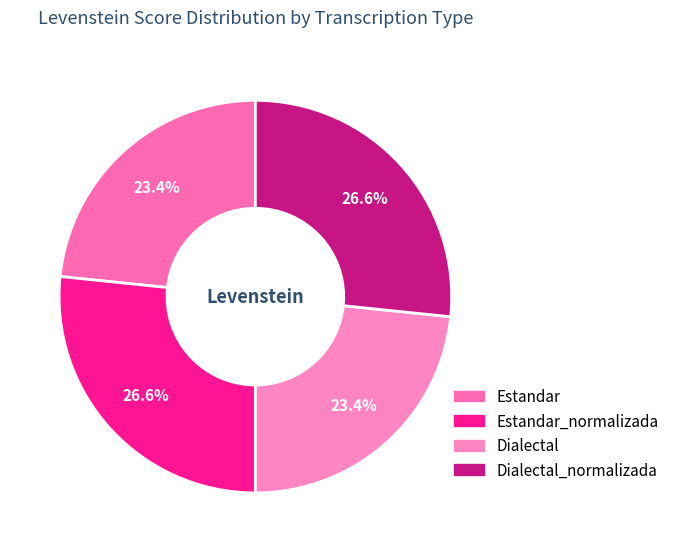

Does any single category account for the majority?

No